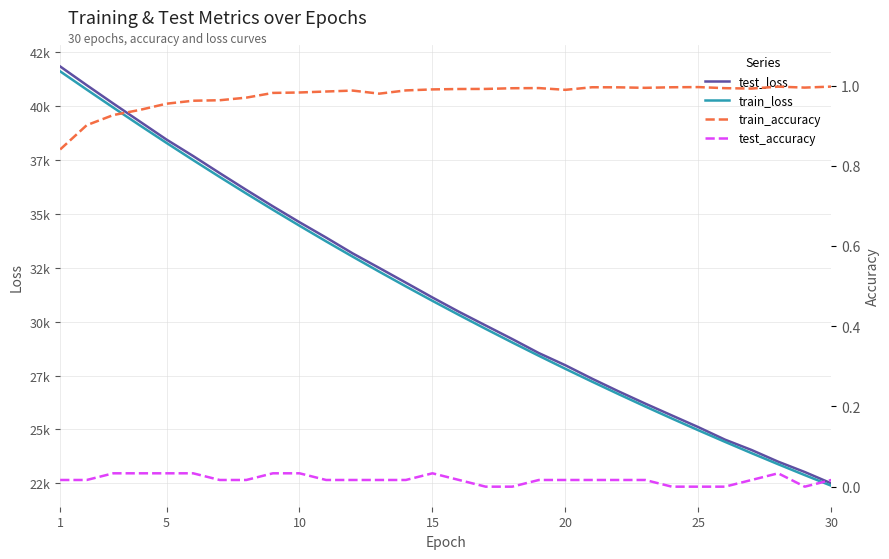

True or false: train_loss has a value of 23540.3 at 5.

False